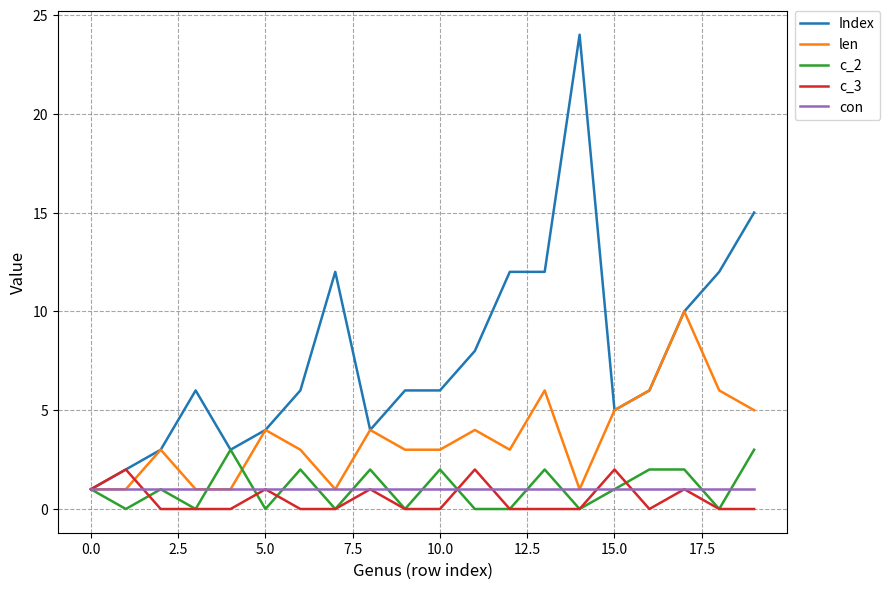

Which series has the largest total across all categories?

Index